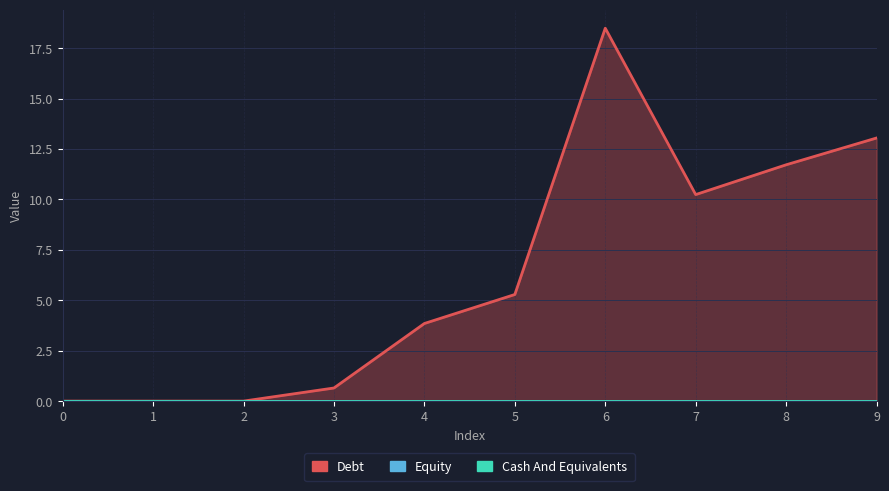

At 8, list the series in order from smallest to largest.

Equity, Cash And Equivalents, Debt